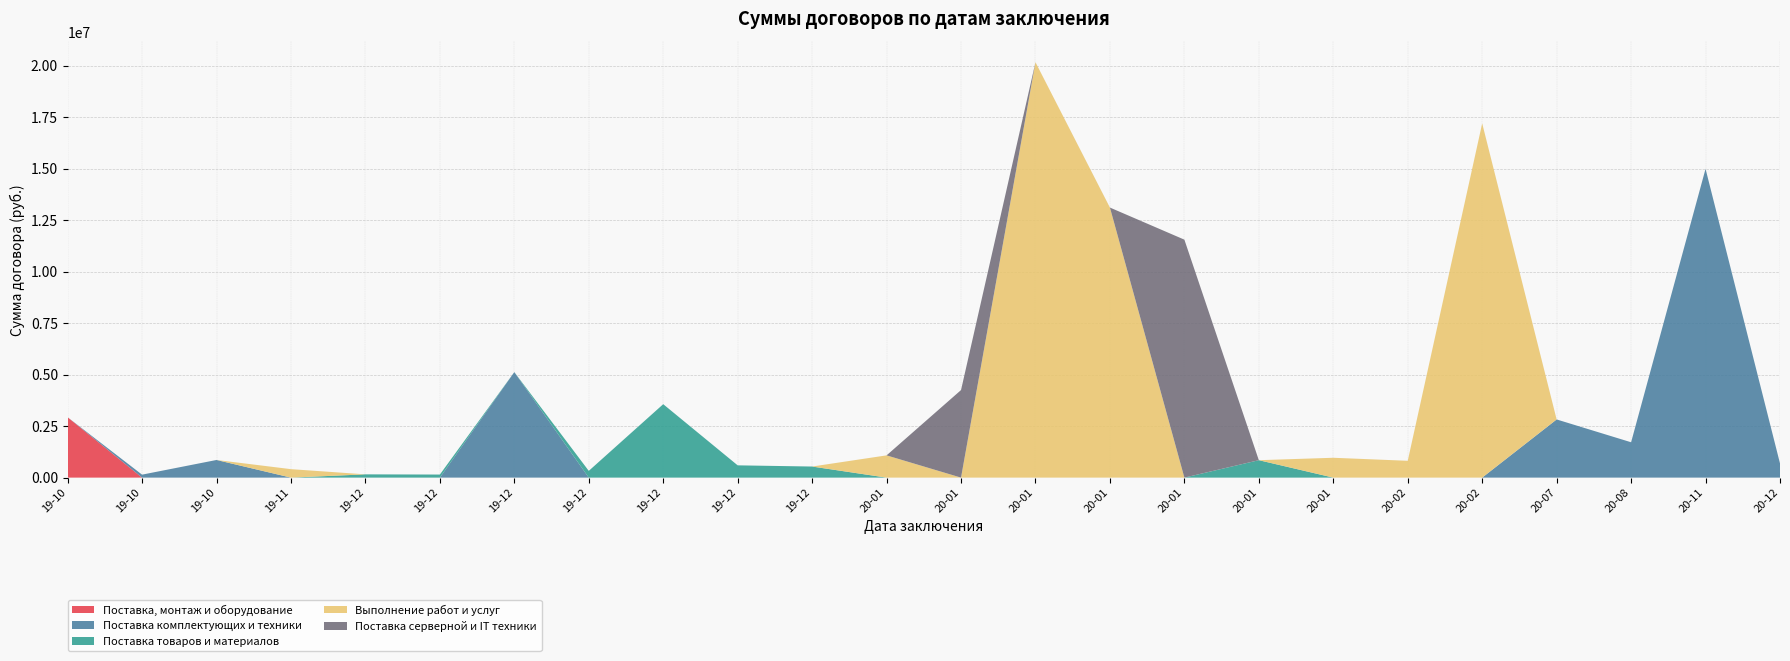

Rank the series at 2019-12-19 from lowest to highest value.

Поставка, монтаж и оборудование, Поставка комплектующих и техники, Выполнение работ и услуг, Поставка серверной и IT техники, Поставка товаров и материалов